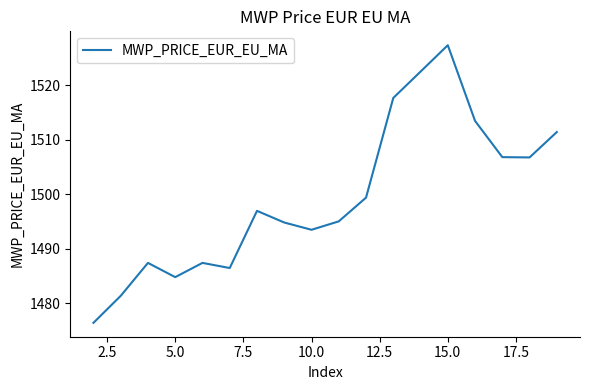

What is the difference between the maximum and minimum values?

51.0